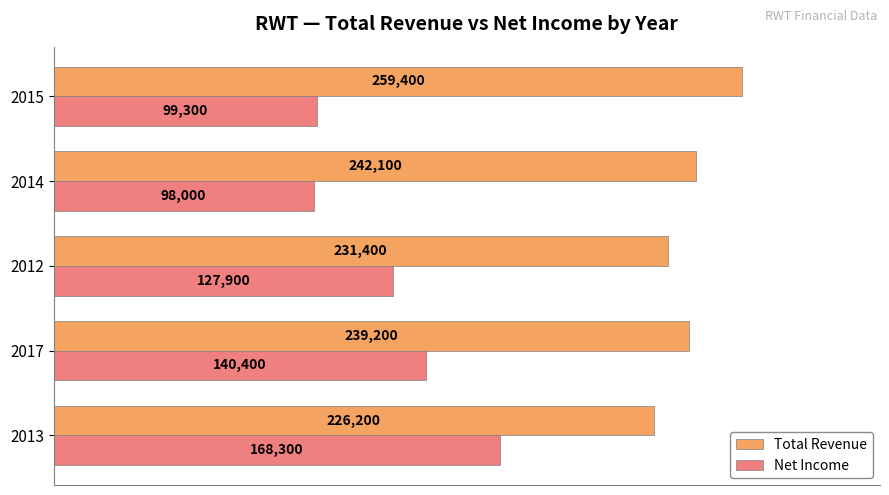

The Net Income series shows 168300 at 2013. True or false?

True